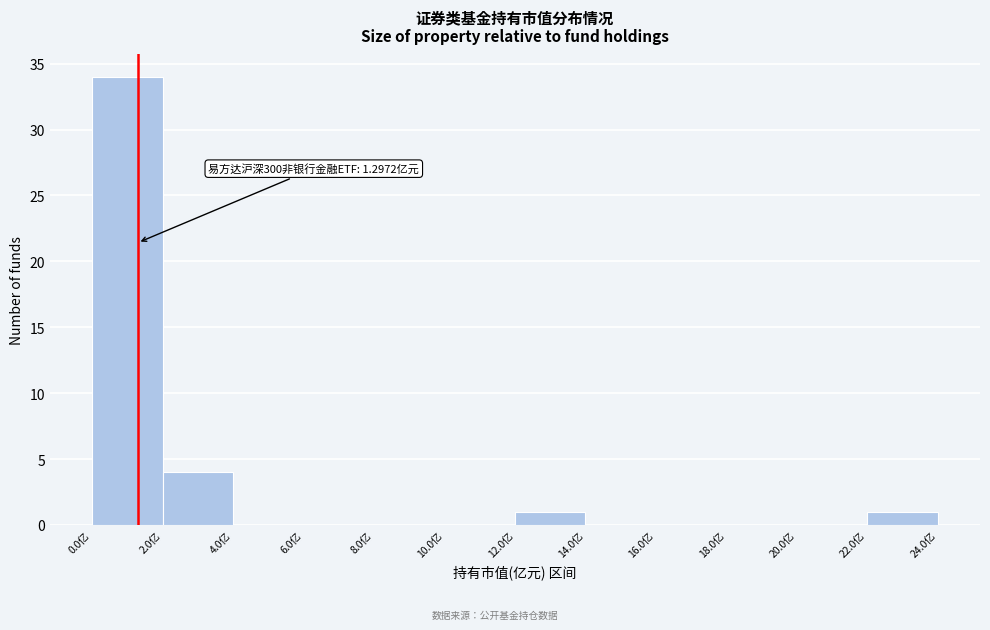

Which range on the x-axis has the tallest bar?

0 to 2